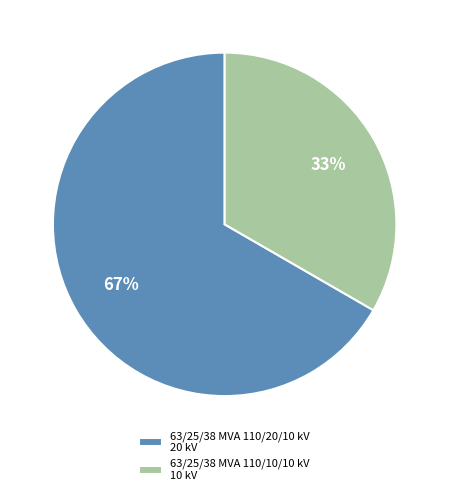

Is there a majority slice in this chart?

Yes